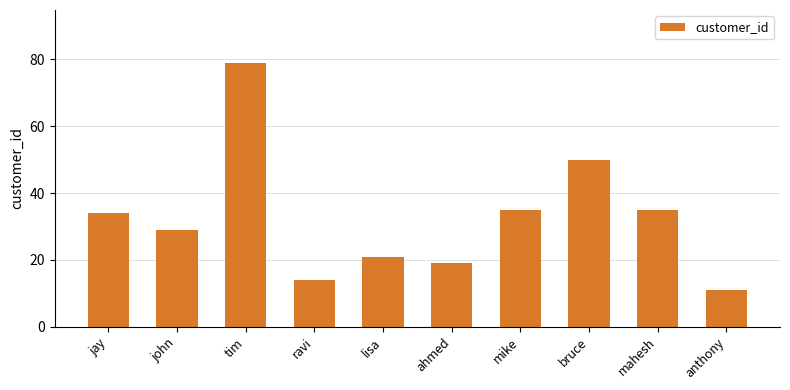

Reading right to left, what are all the values shown in this chart?

anthony=11	mahesh=35	bruce=50	mike=35	ahmed=19	lisa=21	ravi=14	tim=79	john=29	jay=34